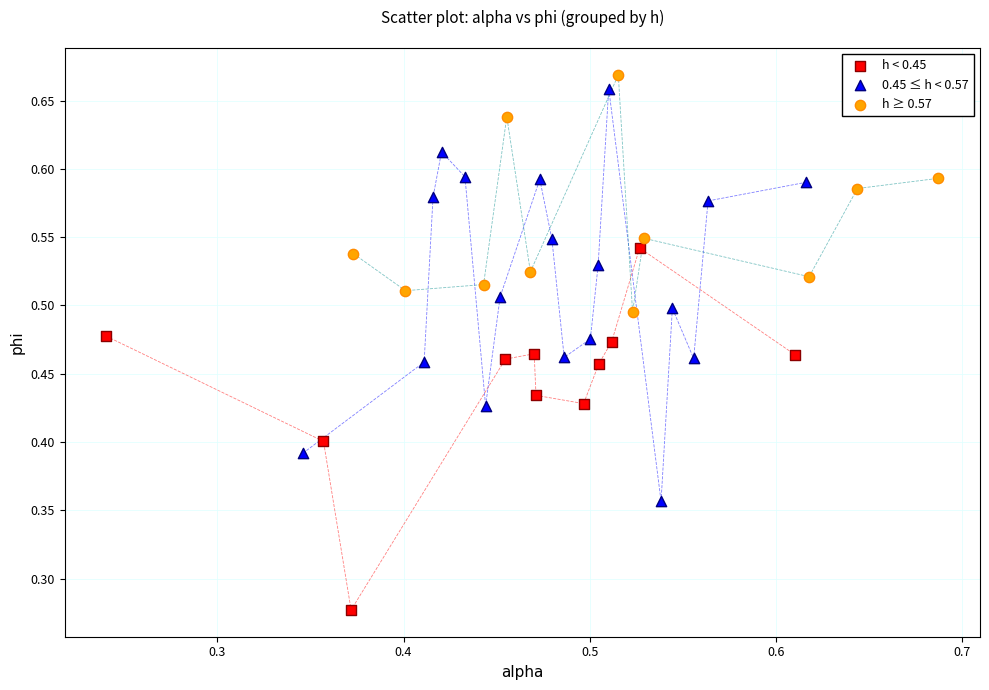

Which series has the widest spread of Y values?

0.45 ≤ h < 0.57